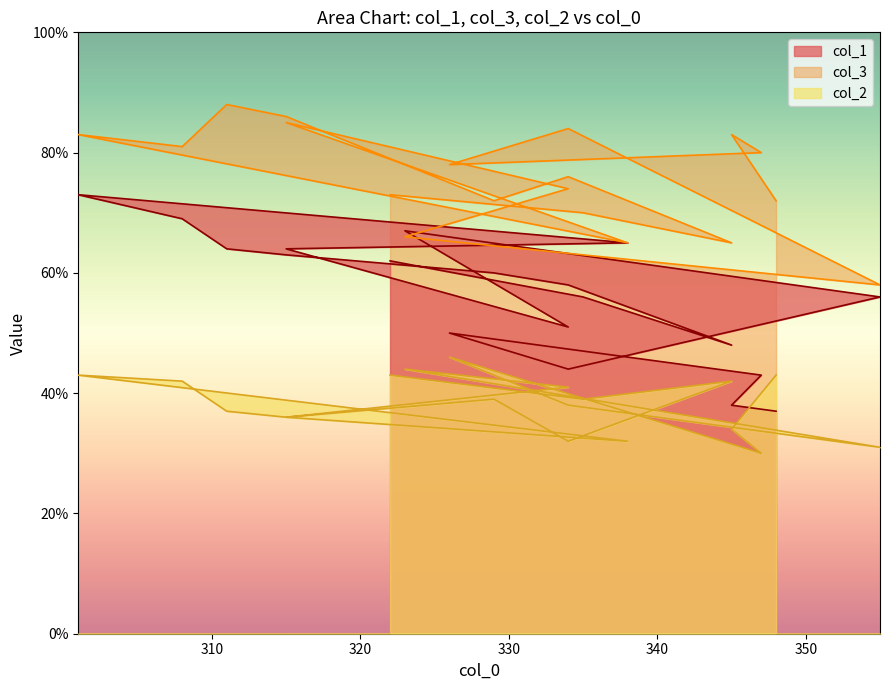

What is the average value of the col_2 series?

38